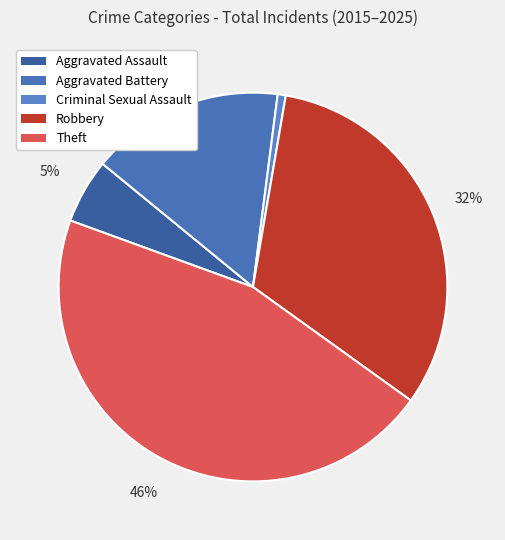

Count the number of slices in the pie.

5